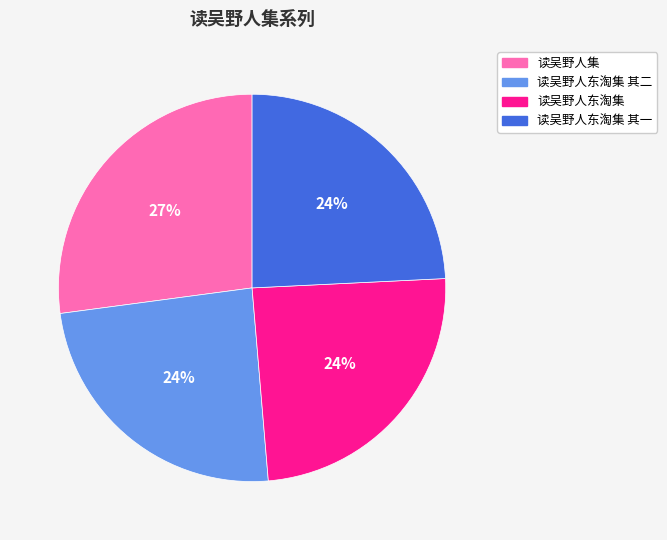

Does any single category account for the majority?

No